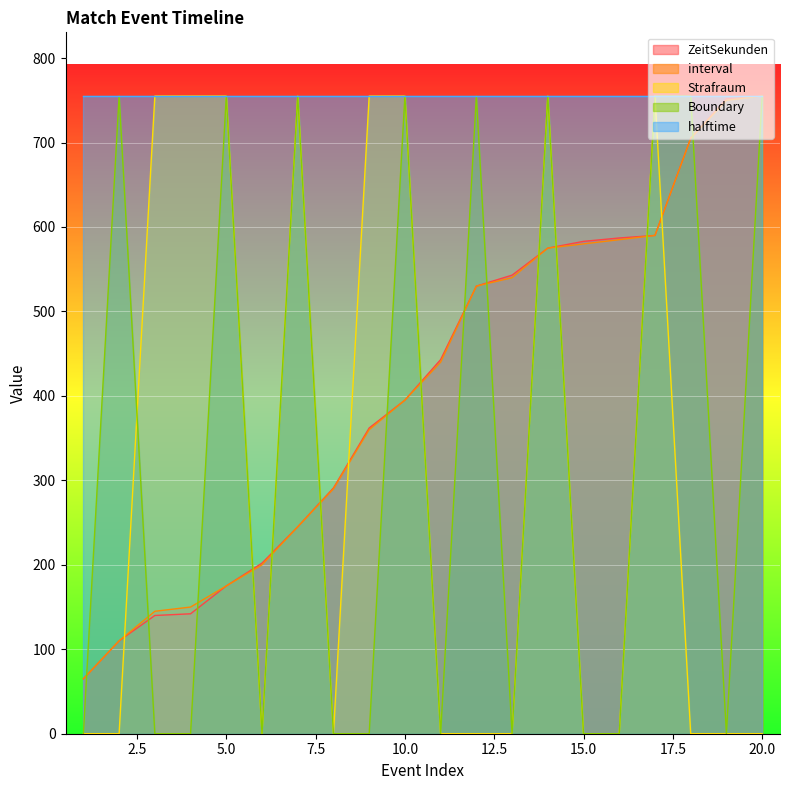

How many intersections are there between Strafraum and interval?

10